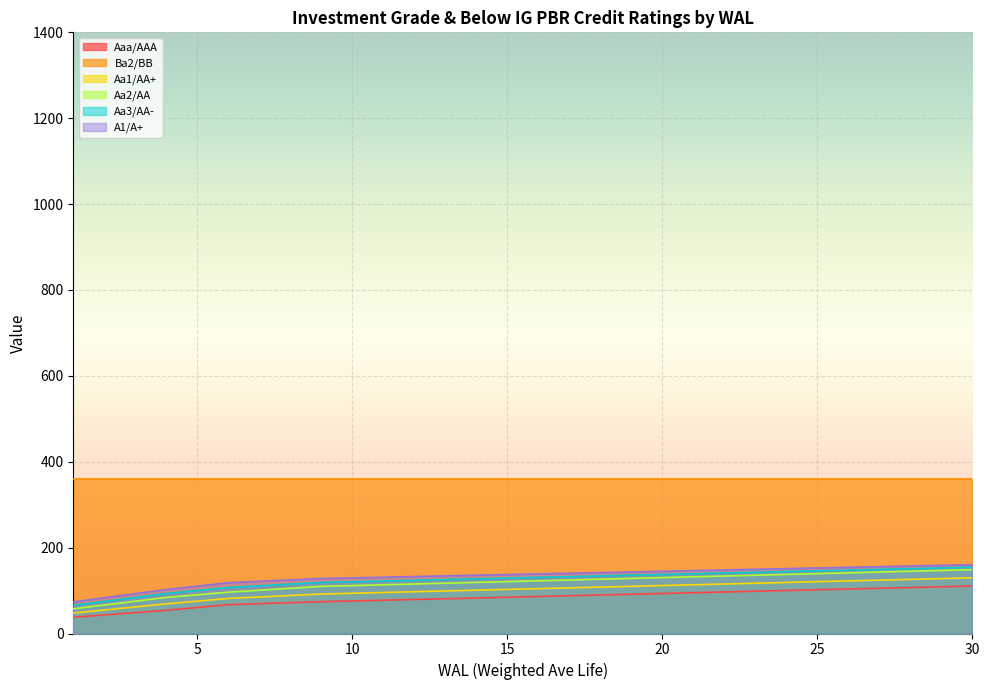

At how many categories does at least one series exceed 90?

30